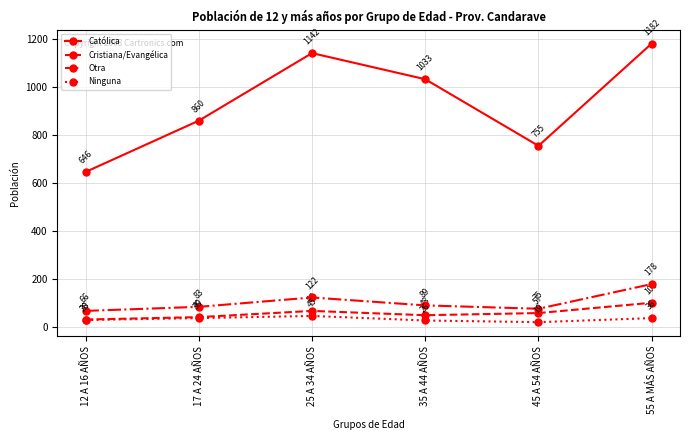

The value of Otra at 55 A MÁS AÑOS is 178. True or false?

True